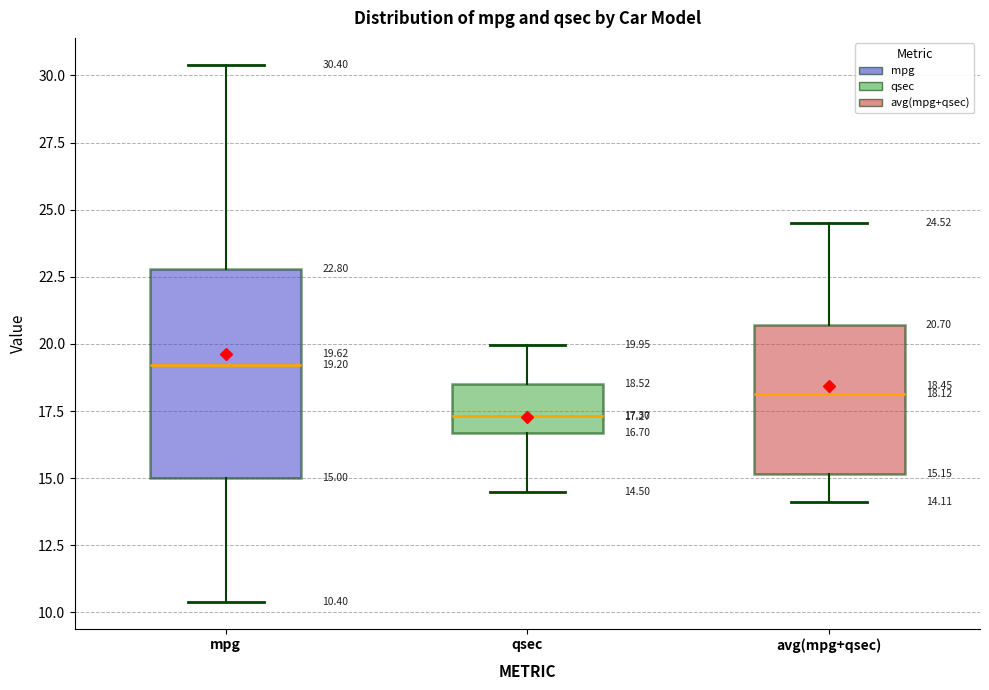

Comparing the boxes themselves (not the whiskers), which one is the tallest?

mpg